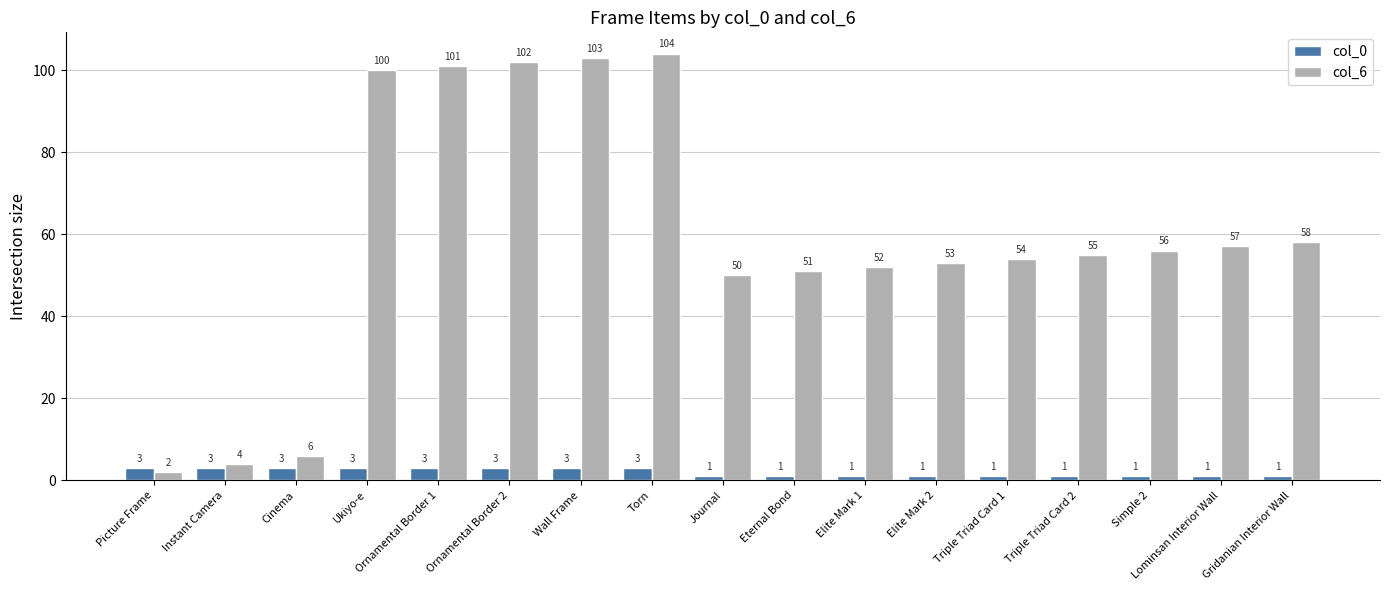

What is the difference between the maximum and minimum values in the col_6 series?

102